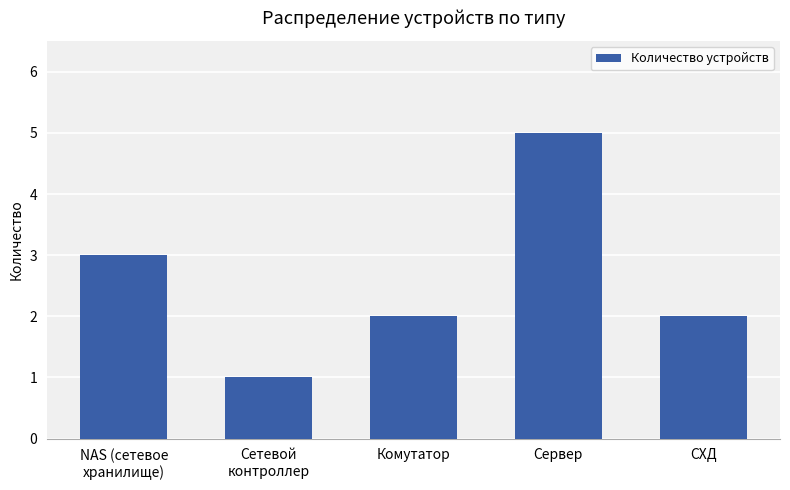

What is the greatest value displayed?

5